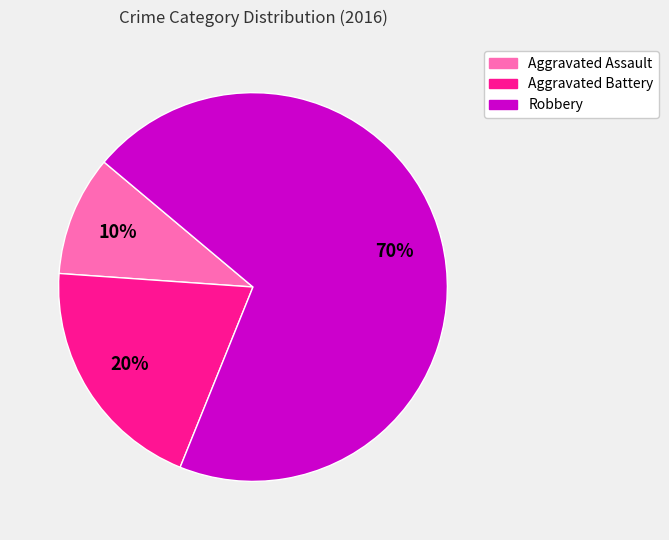

Rank the categories by value from lowest to highest.

Aggravated Assault, Aggravated Battery, Robbery